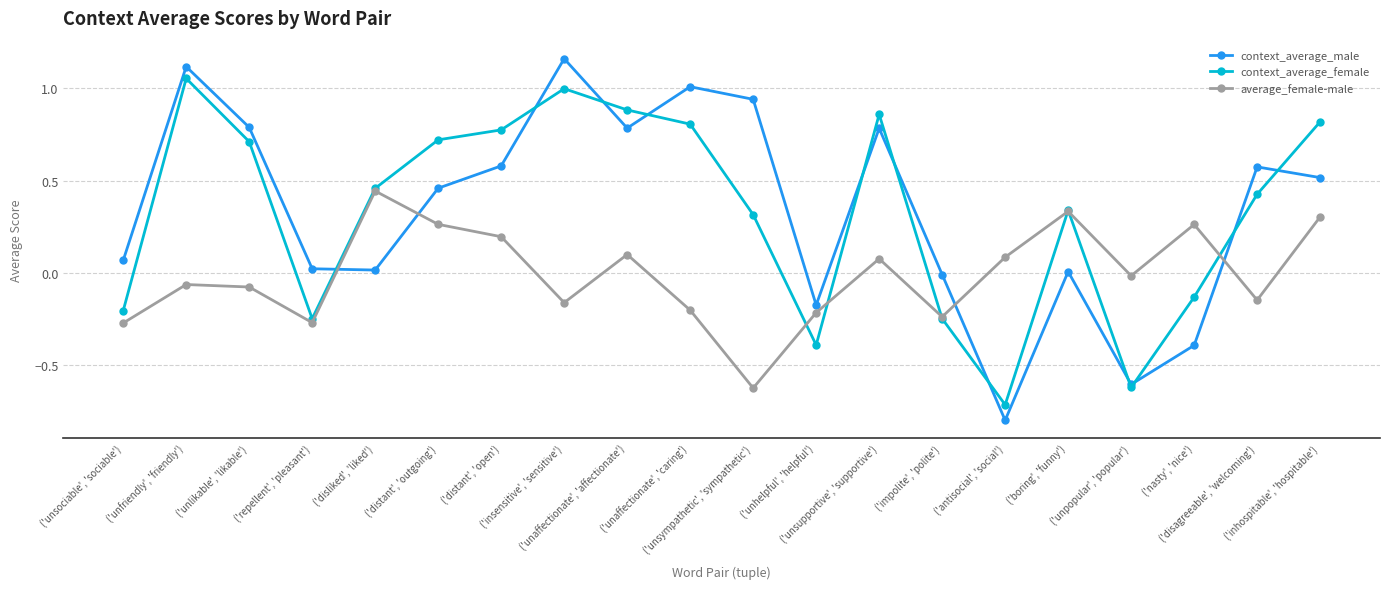

Which series ends up on top after the final intersection of context_average_male and average_female-male?

context_average_male